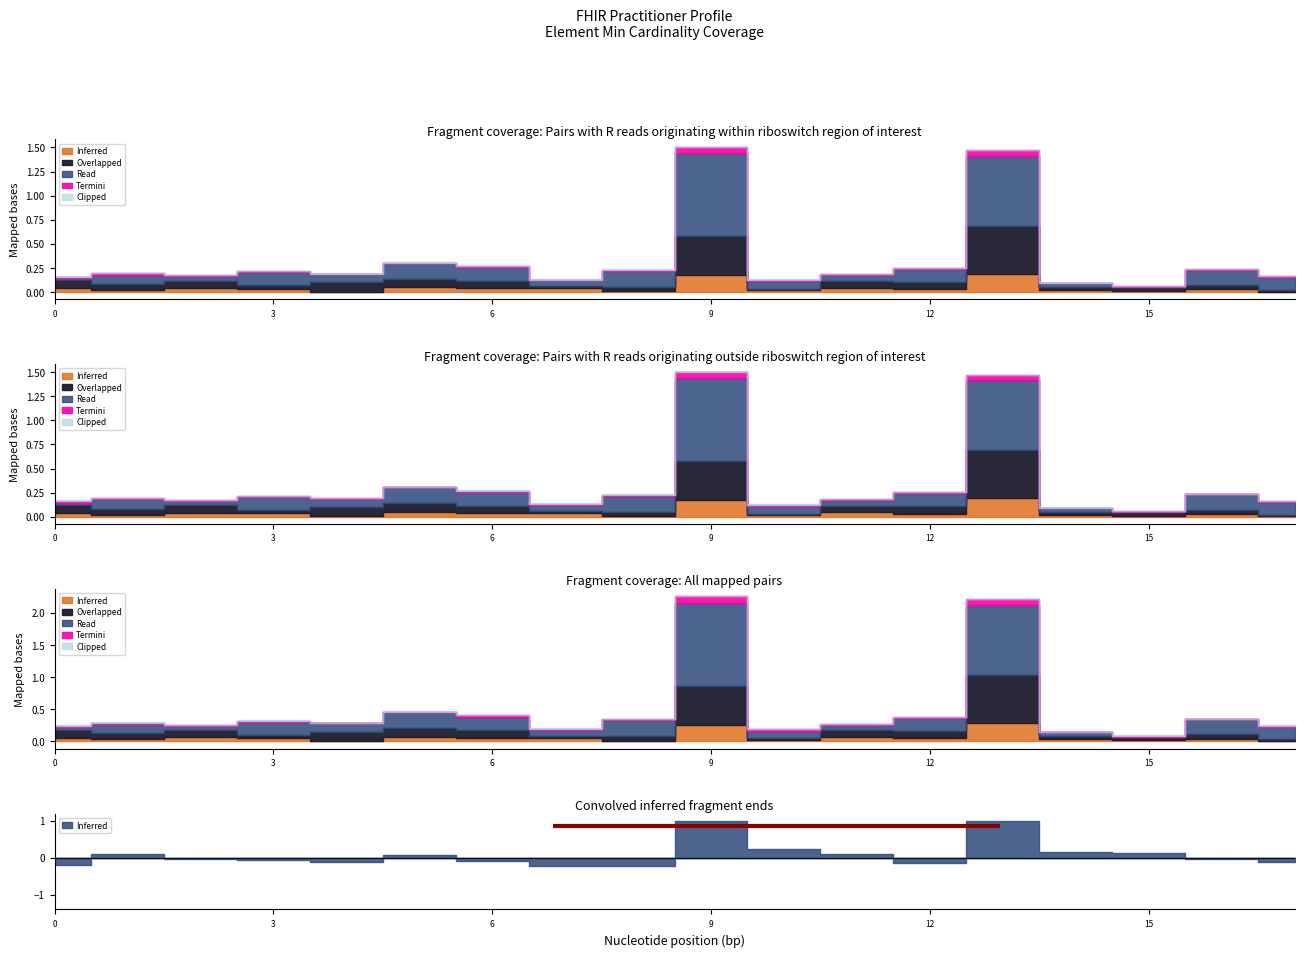

True or false: Base Min and Min cross at least once.

False